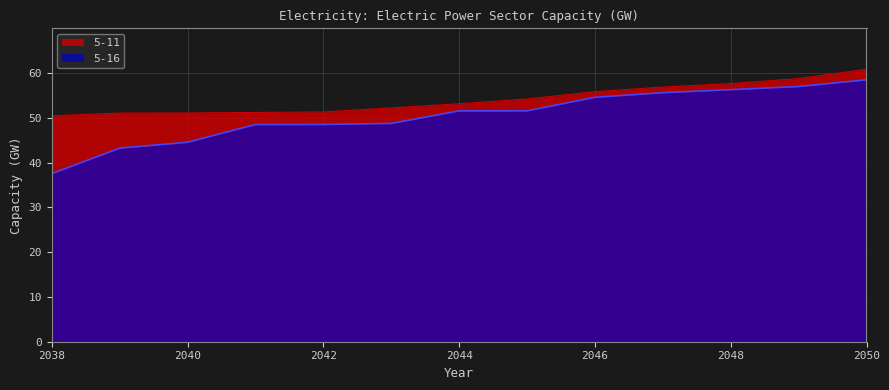

What is the sum of the 5-16 values at 2039 and 2042?

91.8